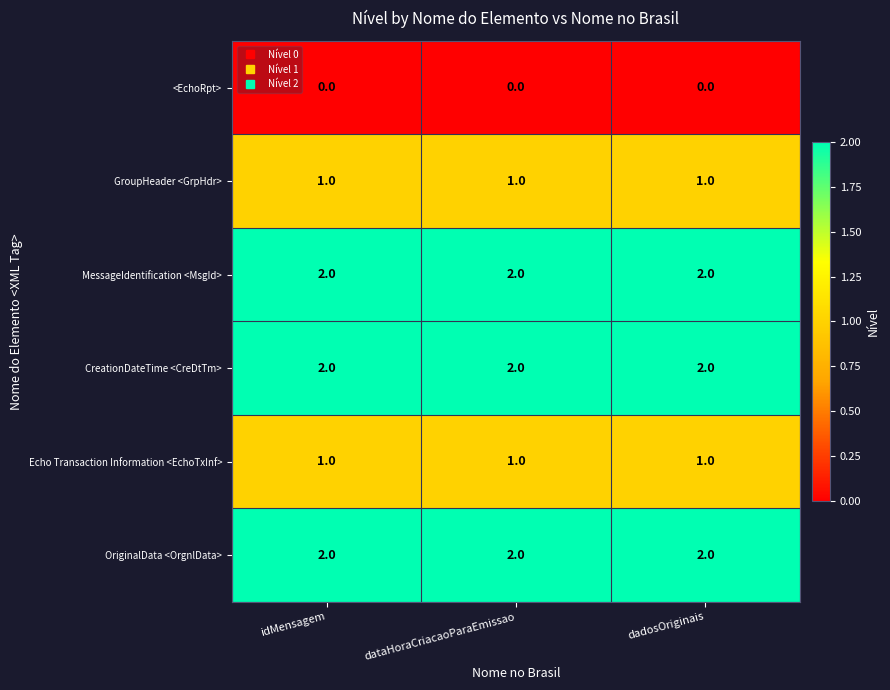

True or false: MessageIdentification <MsgId> has a value of 3 at dataHoraCriacaoParaEmissao.

False